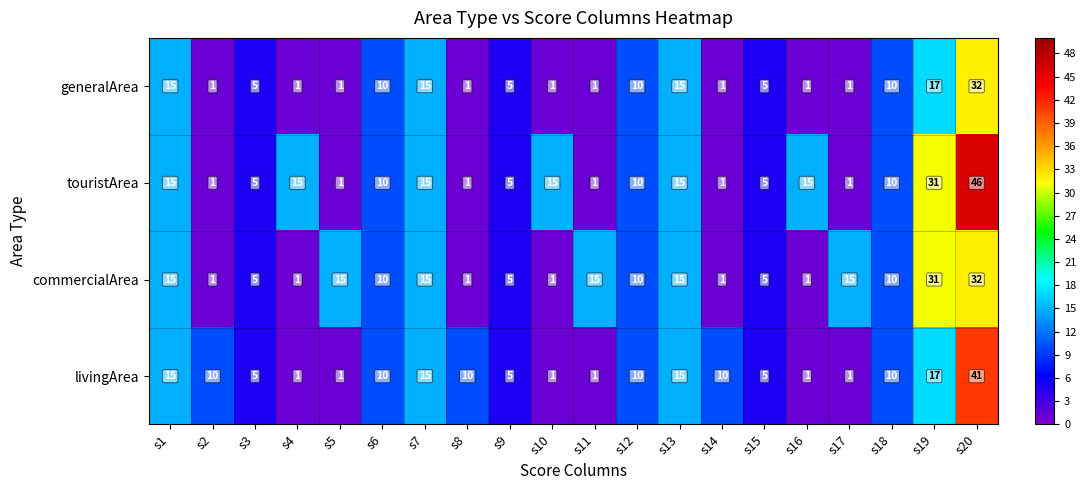

What is the difference between the generalArea values at s1 and s8?

14